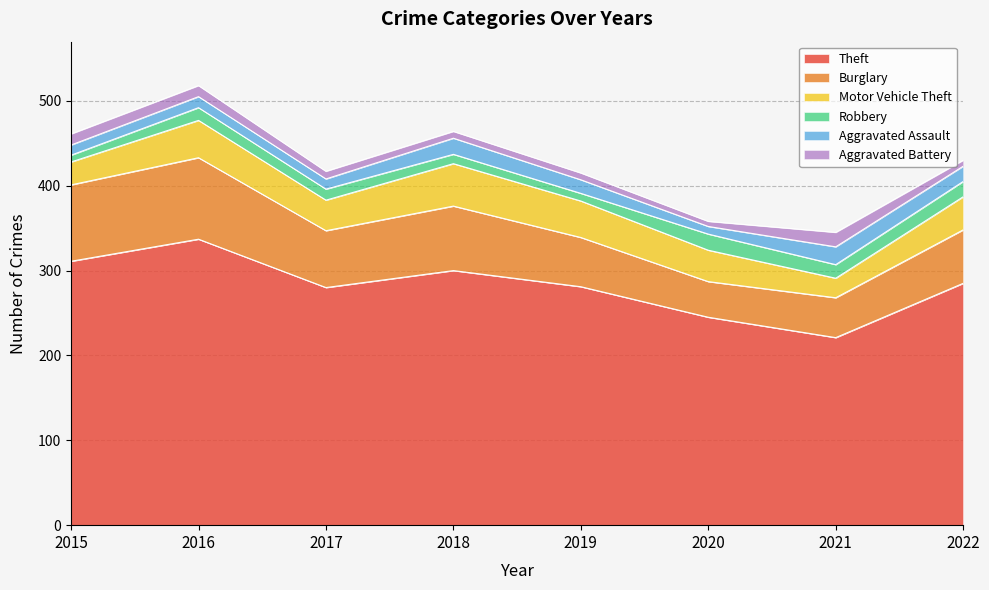

What is the value of the Burglary point at the 1st from the left?

90